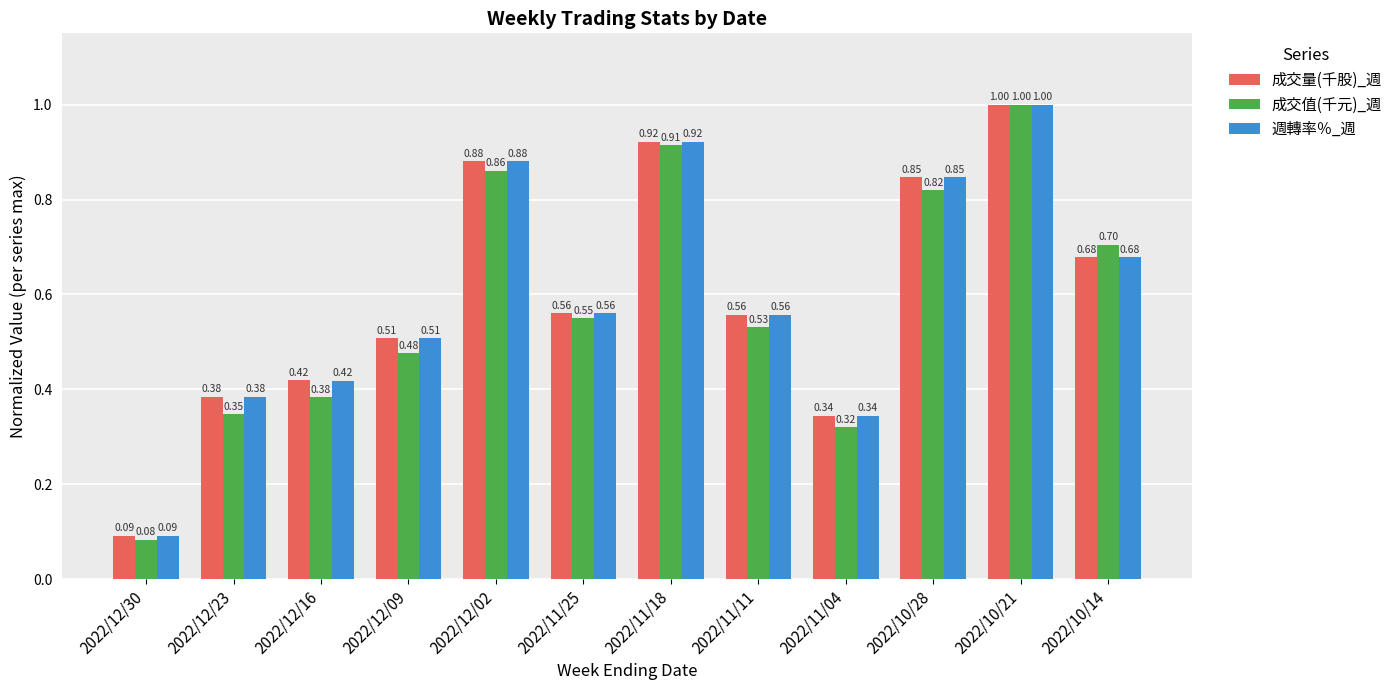

List the labels in order of 成交值(千元)_週 value, smallest first.

2022/12/30, 2022/11/04, 2022/12/23, 2022/12/16, 2022/12/09, 2022/11/11, 2022/11/25, 2022/10/14, 2022/10/28, 2022/12/02, 2022/11/18, 2022/10/21